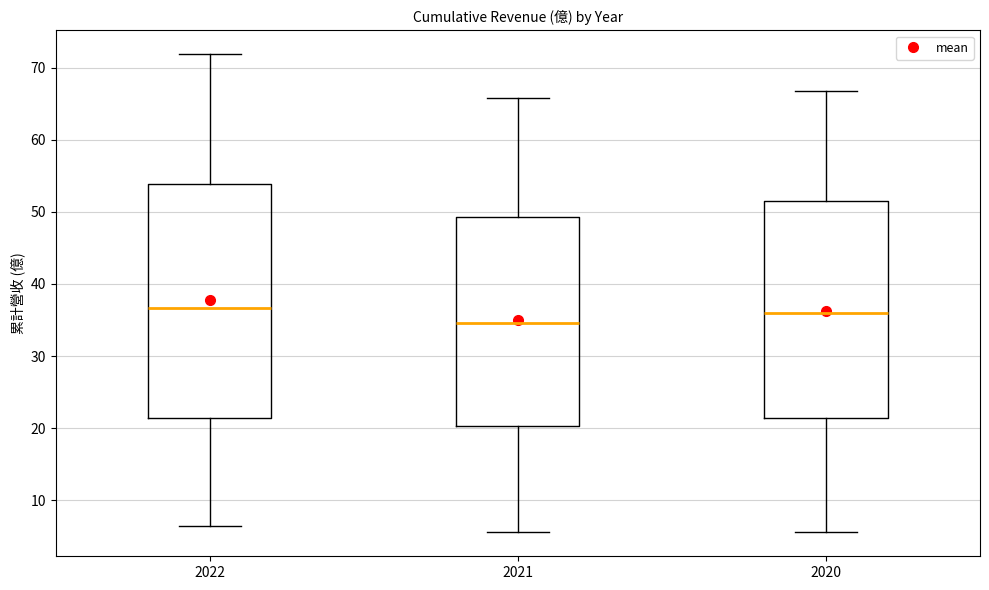

Which box has the lowest median line?

2021